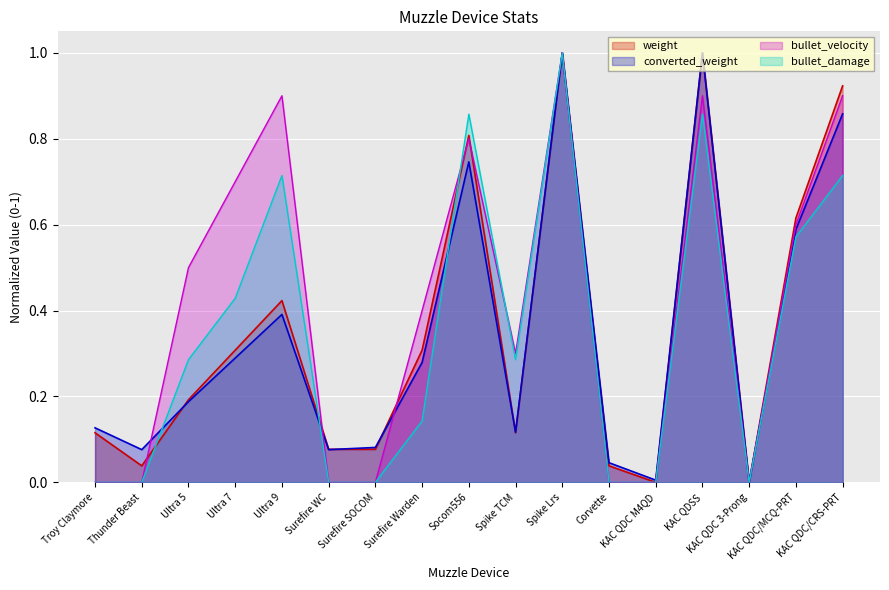

Reading left to right, list all the values displayed in this chart.

weight: 0.1	0.0	0.2	0.3	0.4	0.1	0.1	0.3	0.8	0.1	1.0	0.0	0.0	1.0	0.0	0.6	0.9
converted_weight: 0.1	0.1	0.2	0.3	0.4	0.1	0.1	0.3	0.7	0.1	1.0	0.0	0.0	1.0	0.0	0.6	0.9
bullet_velocity: 0.0	0.0	0.5	0.7	0.9	0.0	0.0	0.4	0.8	0.3	1.0	0.0	0.0	0.9	0.0	0.6	0.9
bullet_damage: 0.0	0.0	0.3	0.4	0.7	0.0	0.0	0.1	0.9	0.3	1.0	0.0	0.0	0.9	0.0	0.6	0.7